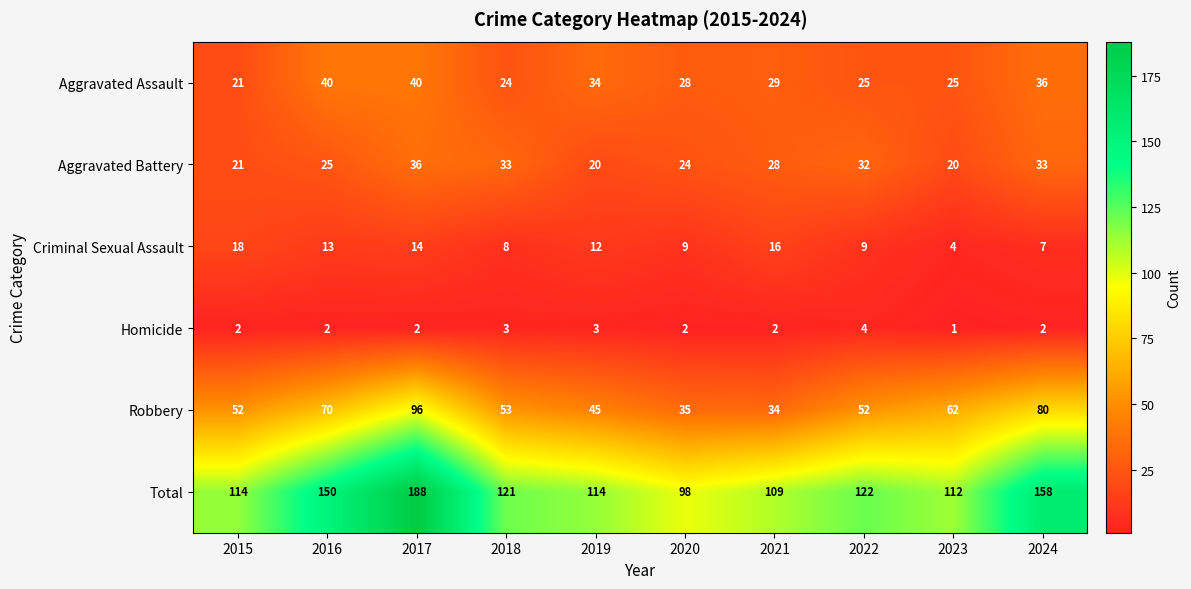

What is the average value of the Criminal Sexual Assault series?

11